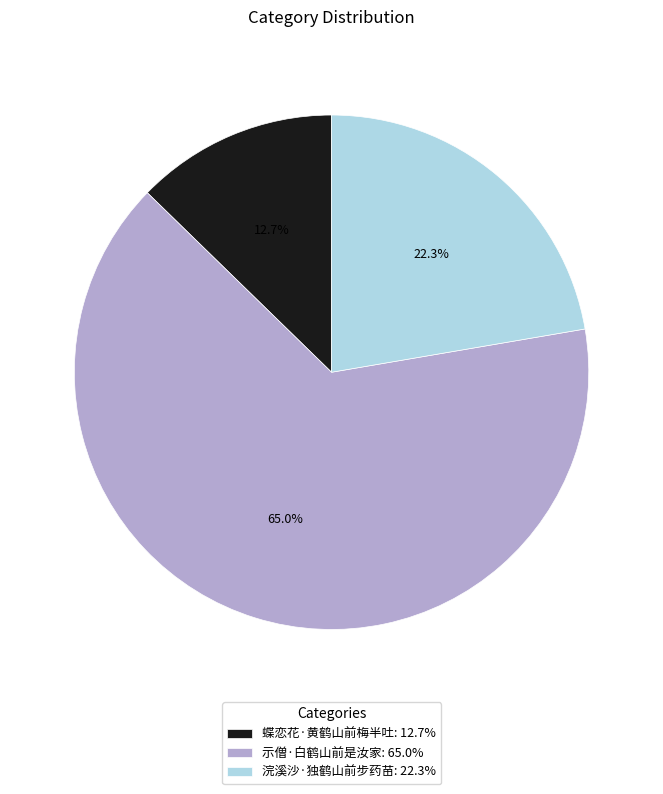

Between 浣溪沙·独鹤山前步药苗: 22.3% and 示僧·白鹤山前是汝家: 65.0%, which is larger?

示僧·白鹤山前是汝家: 65.0%